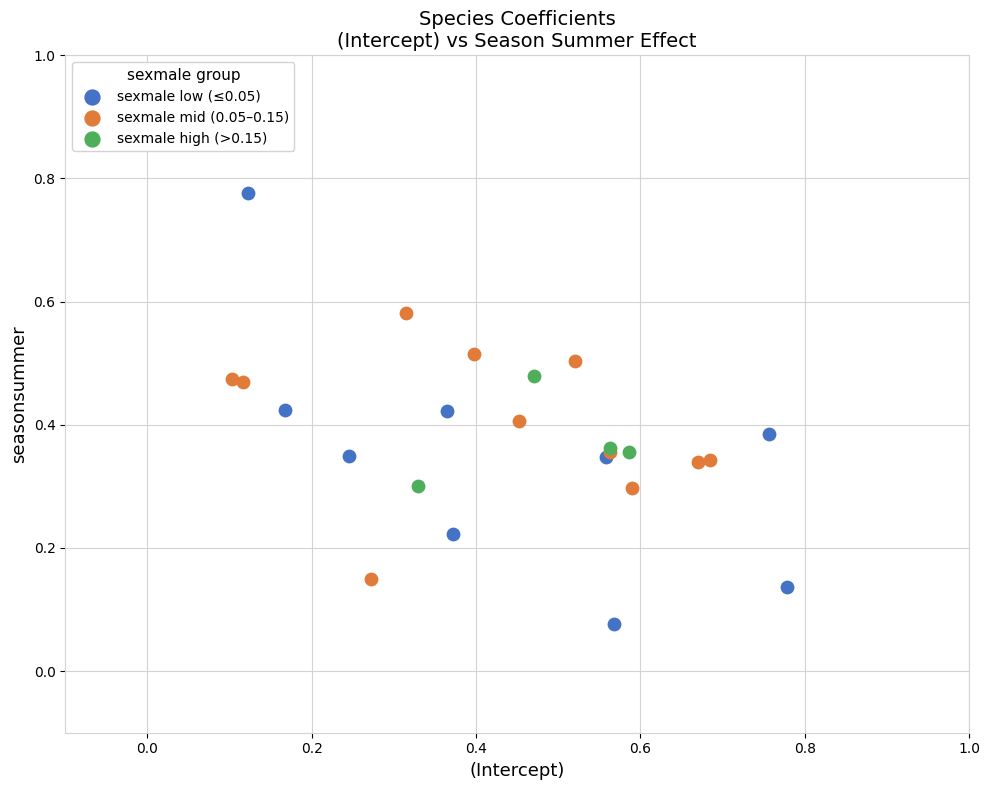

Which series contains the highest Y value?

sexmale low (≤0.05)